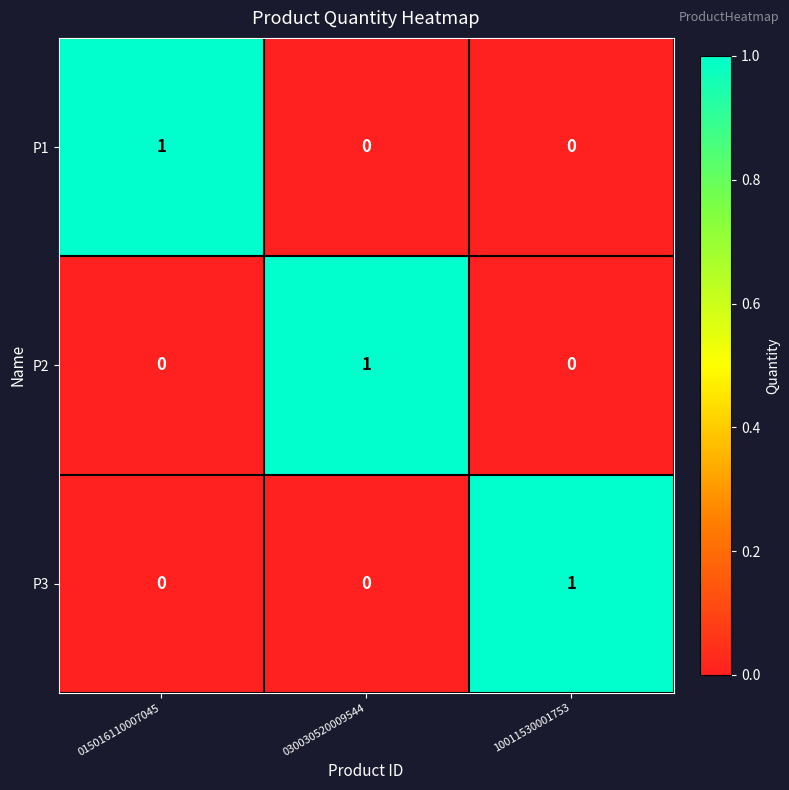

Count the P1 values in the range 0 to 1.

3